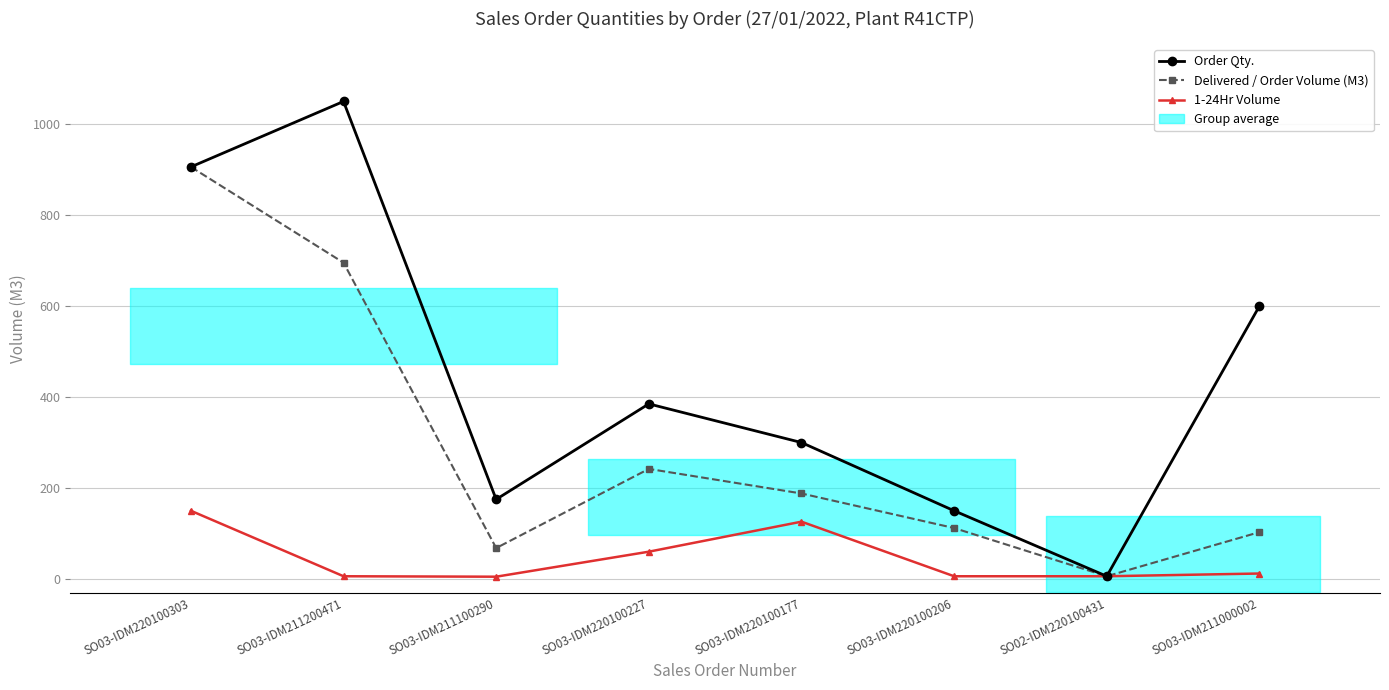

What is the label of the 6th point from the right?

SO03-IDM211100290